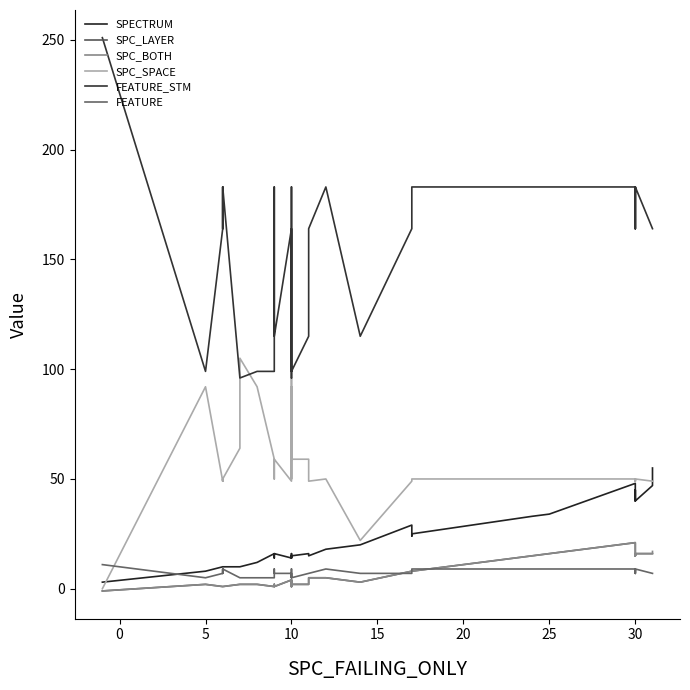

What are all the series names shown in the legend?

SPECTRUM, SPC_LAYER, SPC_BOTH, SPC_SPACE, FEATURE_STM, FEATURE